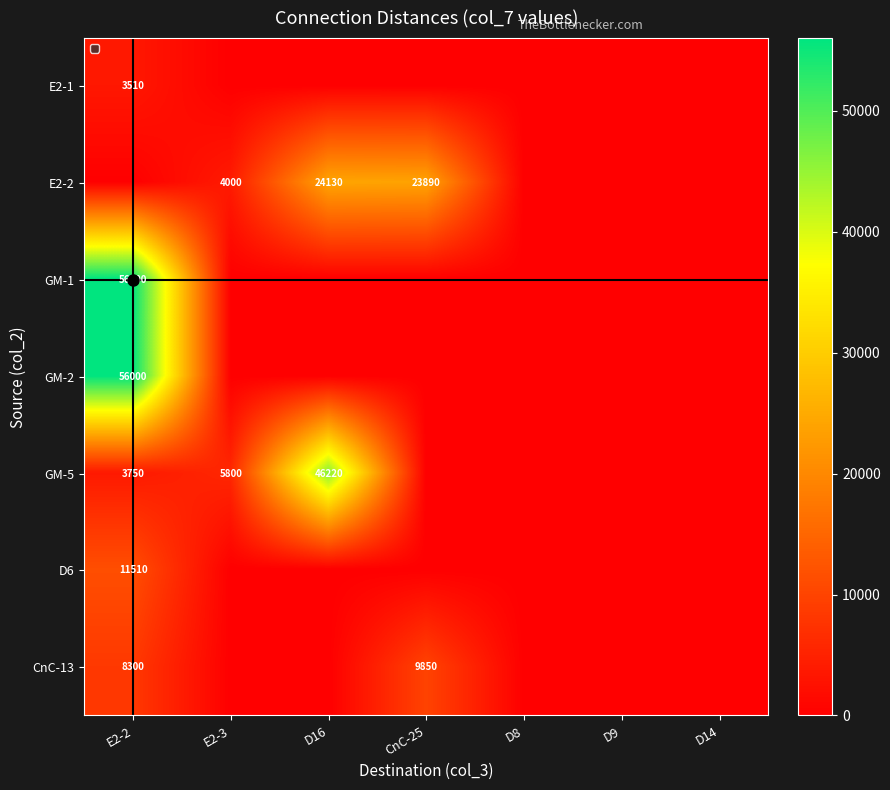

List the labels in order of E2-1 value, largest first.

E2-2, E2-3, D16, CnC-25, D8, D9, D14